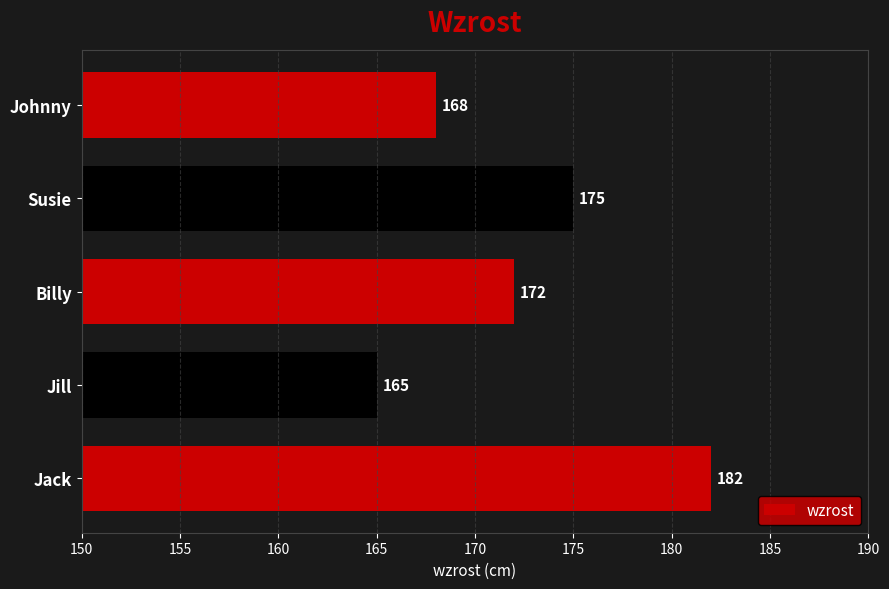

Are the bars horizontal?

Yes